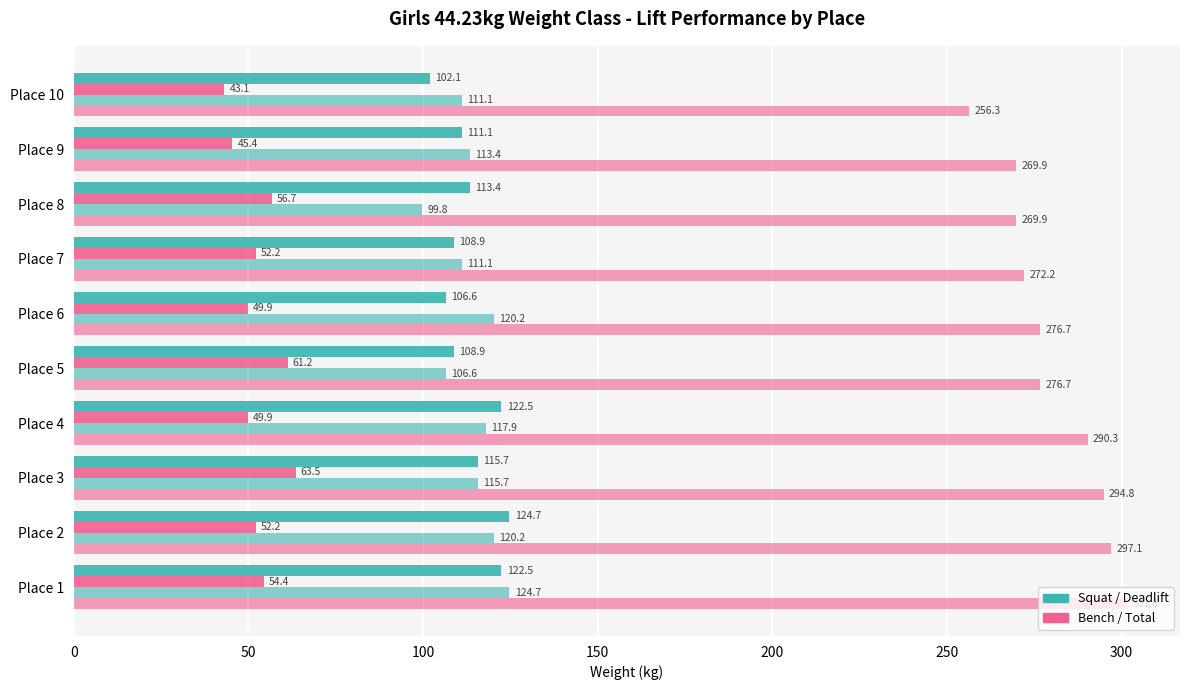

Count the number of categories in the chart.

10